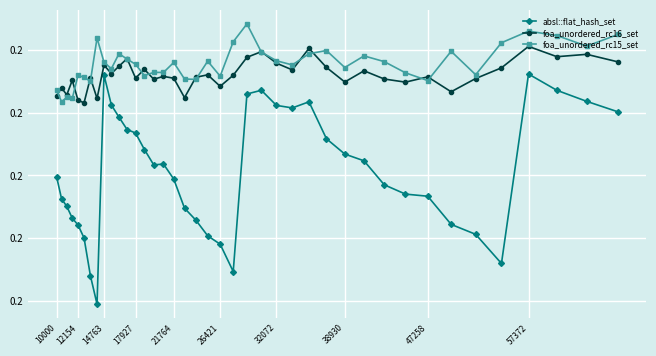

What is the value of the foa_unordered_rc16_set point at the 7th from the left?

0.2